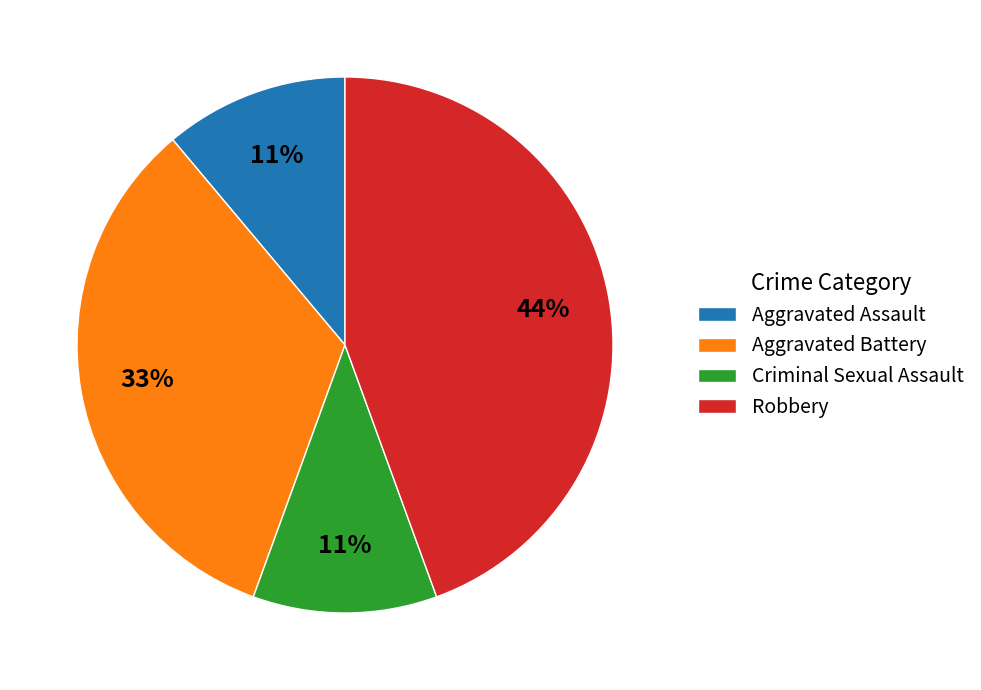

Count the number of slices in the pie.

4